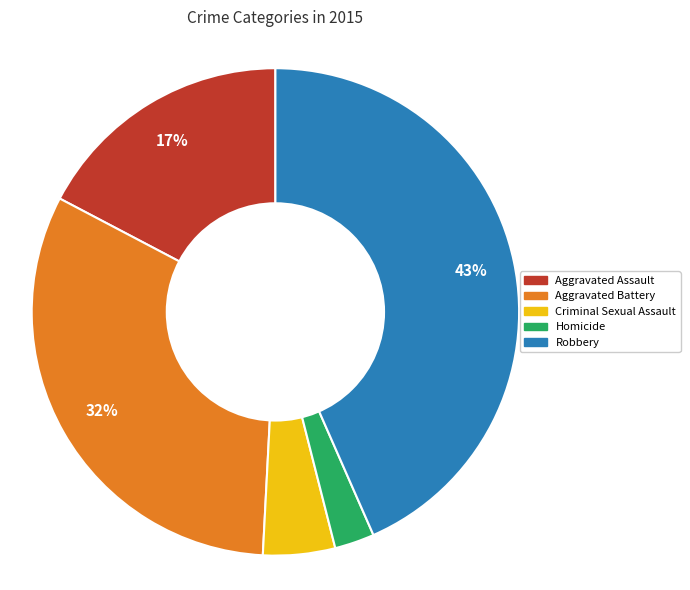

Is Aggravated Assault the majority of the pie?

No